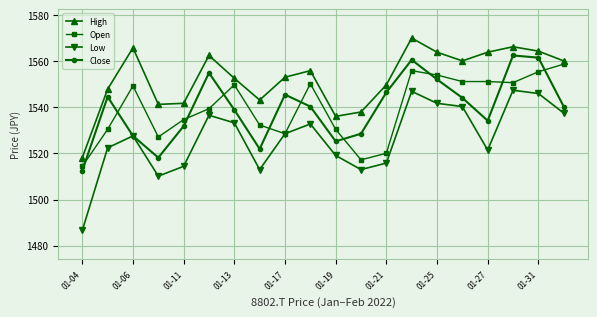

In High, how many points are higher than both neighbors (excluding endpoints)?

5